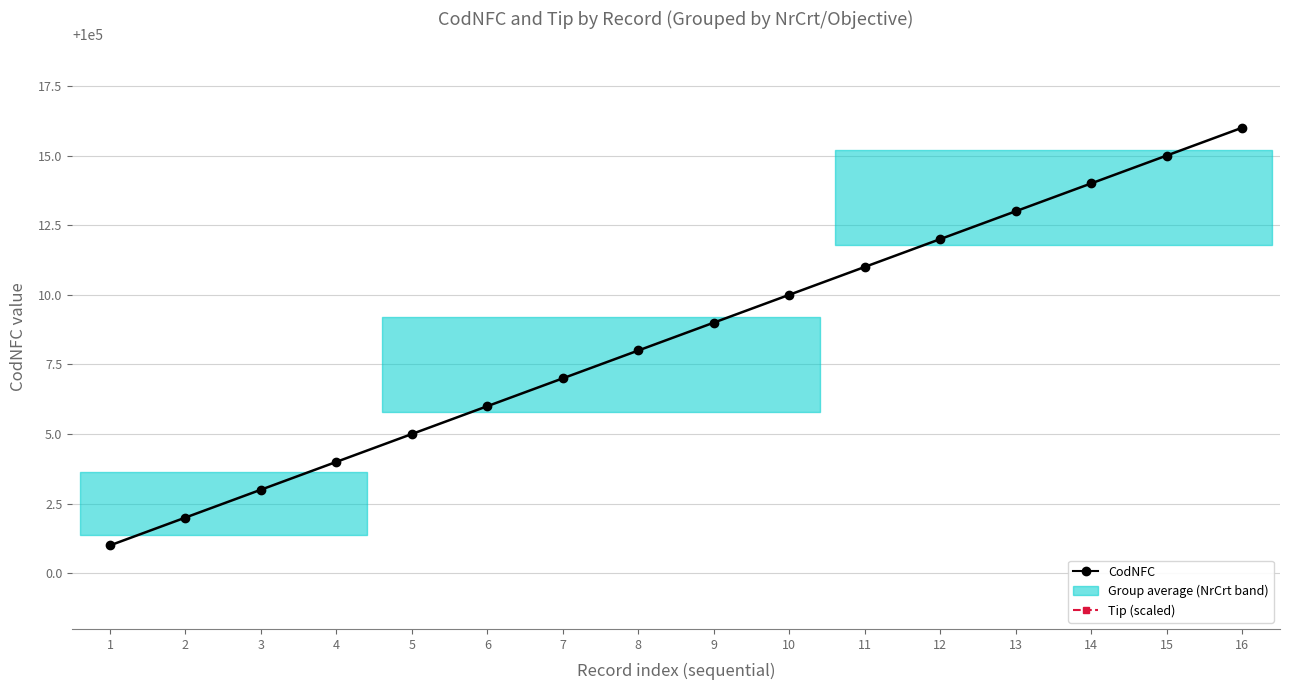

True or false: Tip (×10000 + 99990) and CodNFC cross at least once.

False